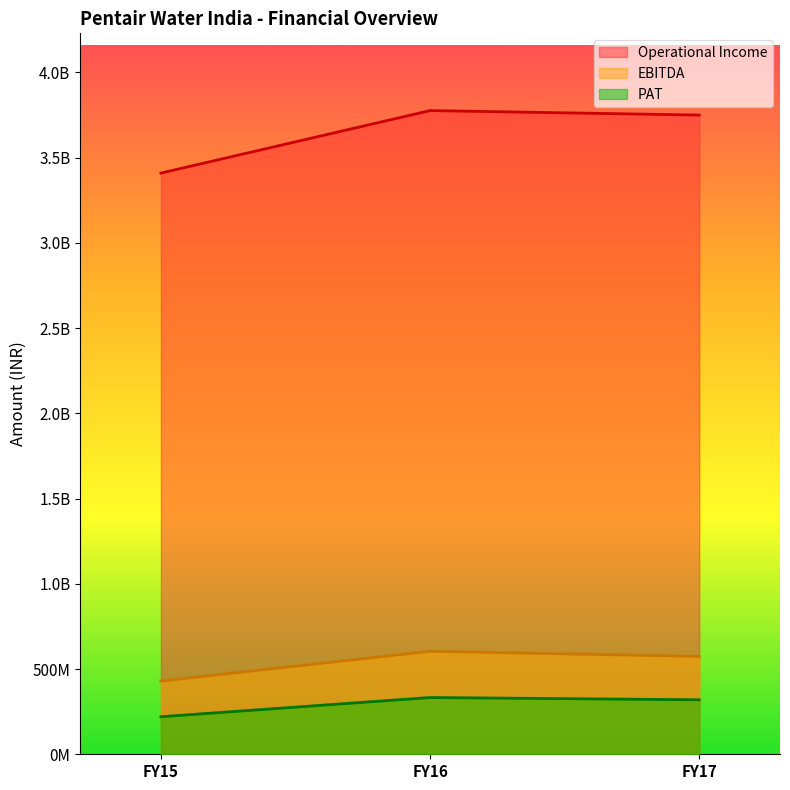

Is the value of PAT at FY16 greater than the value of Operational Income at FY17?

No